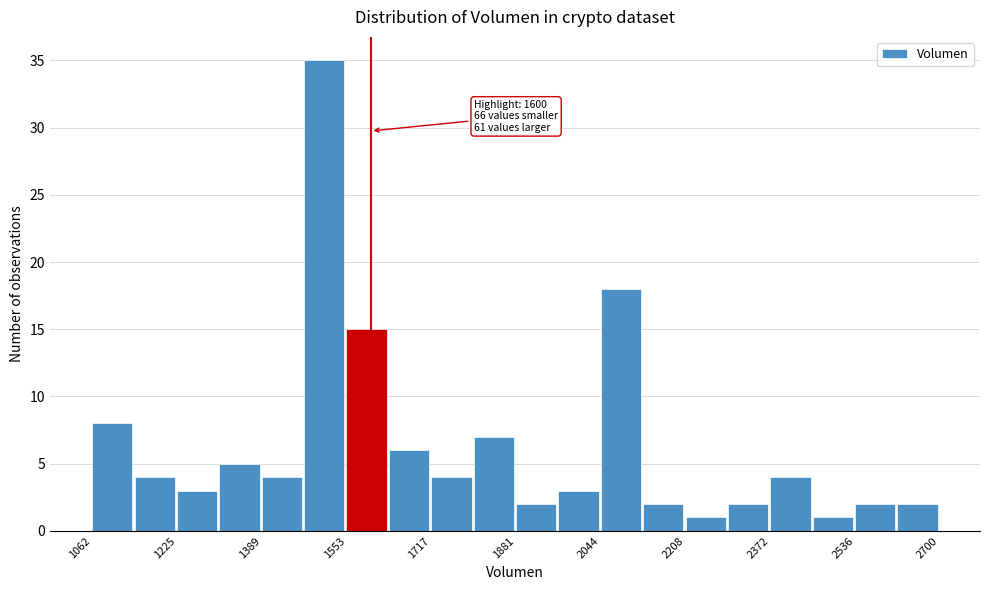

Which range on the x-axis has the tallest bar?

1480 to 1560